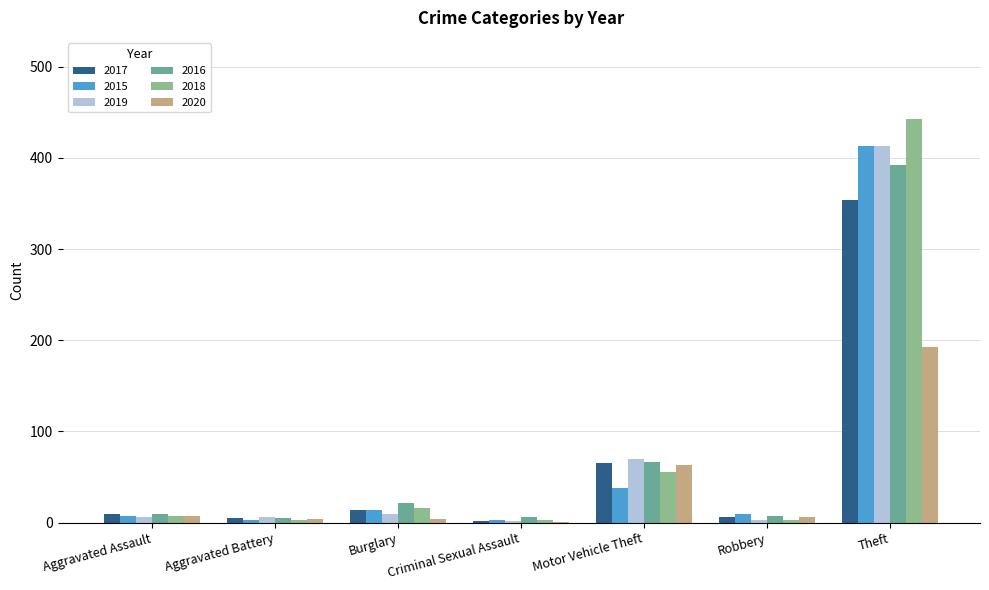

Does the chart contain stacked bars?

No